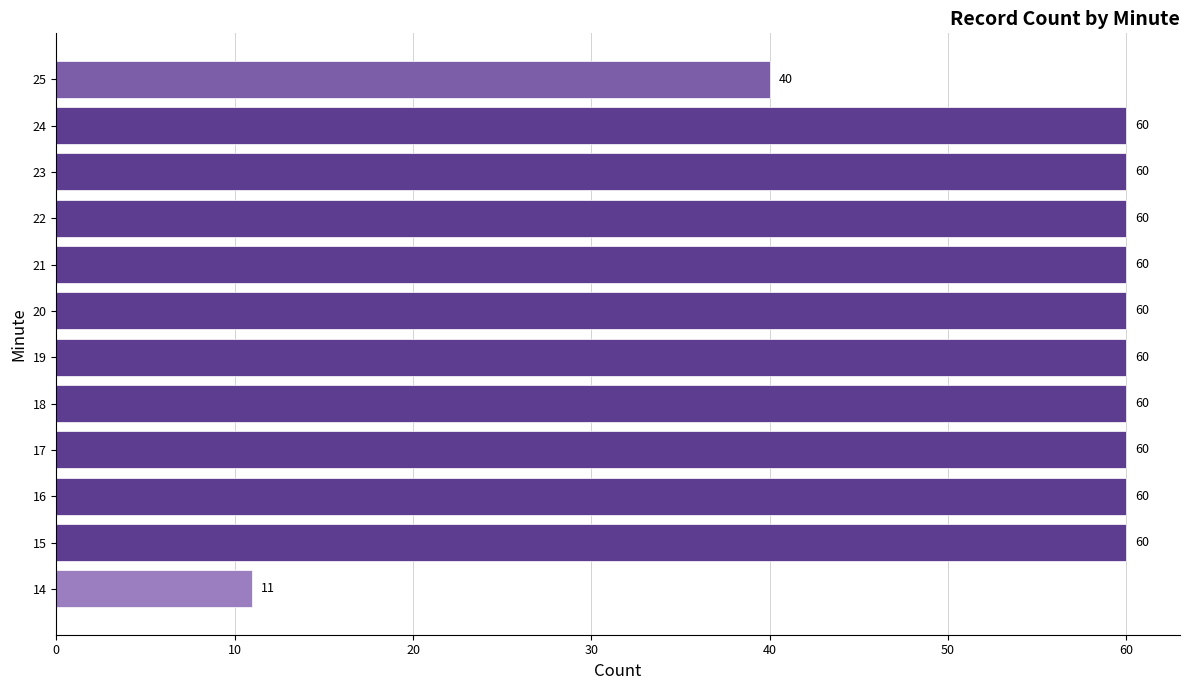

Where is the data nearest to the value 35?

25